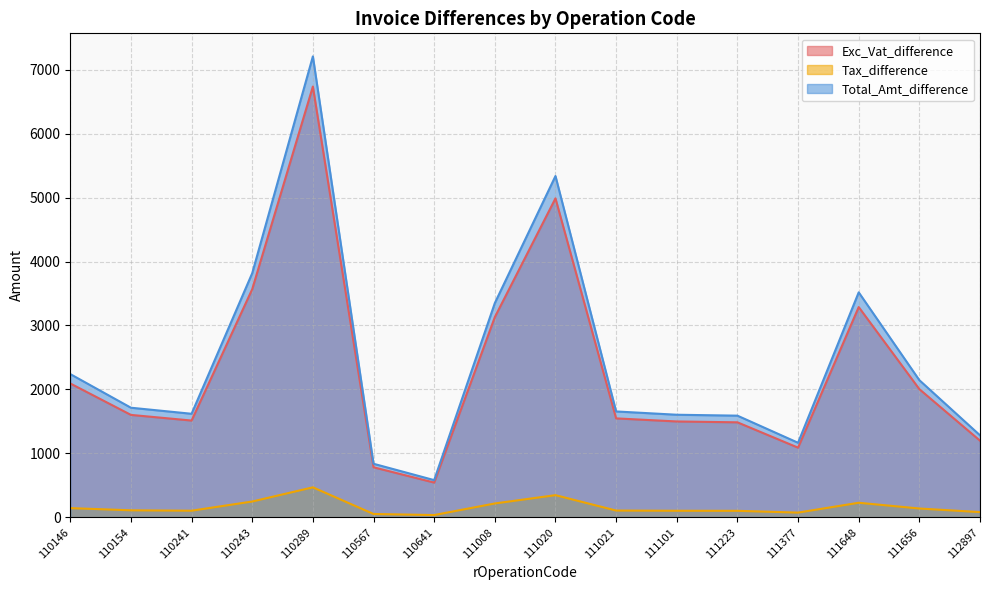

What are all the series names shown in the legend?

Exc_Vat_difference, Tax_difference, Total_Amt_difference